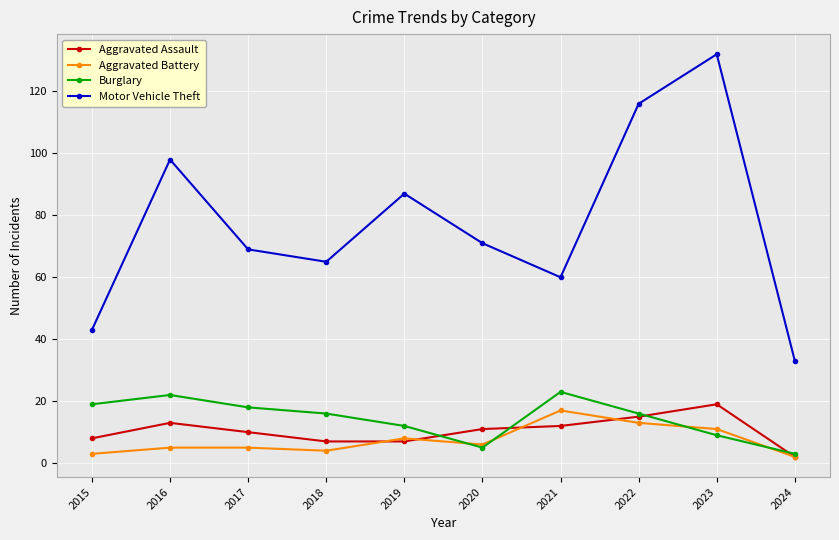

Is it true that Burglary equals 16 at 2018?

True